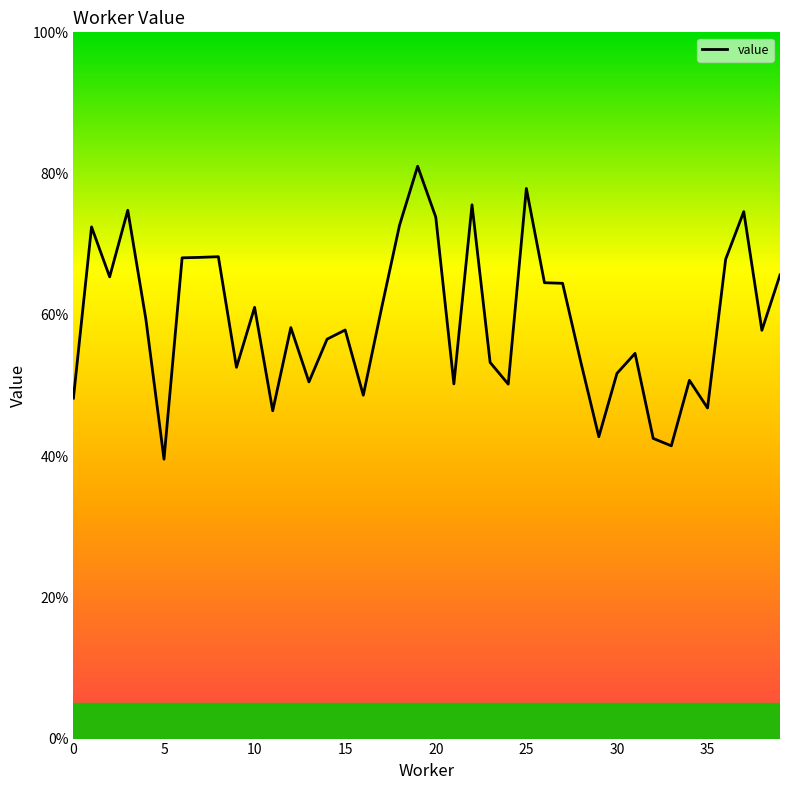

Does the chart display data point markers on the line(s)?

No